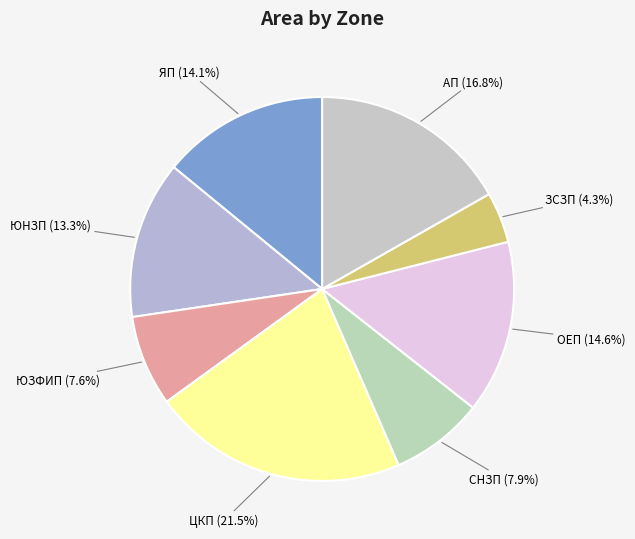

What is the smallest slice in the pie chart?

ЗСЗП